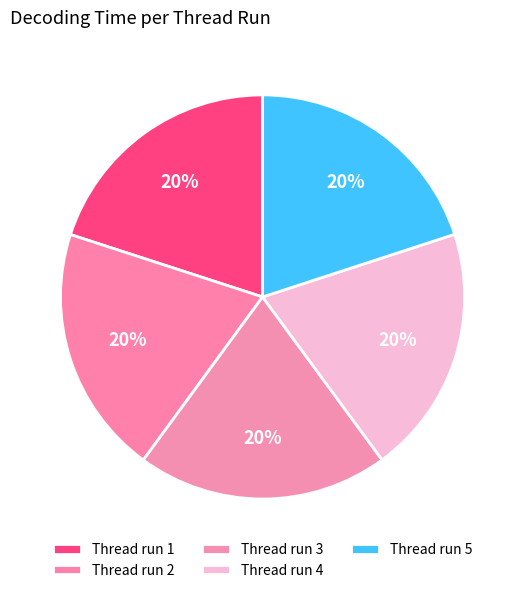

Count the number of slices in the pie.

5